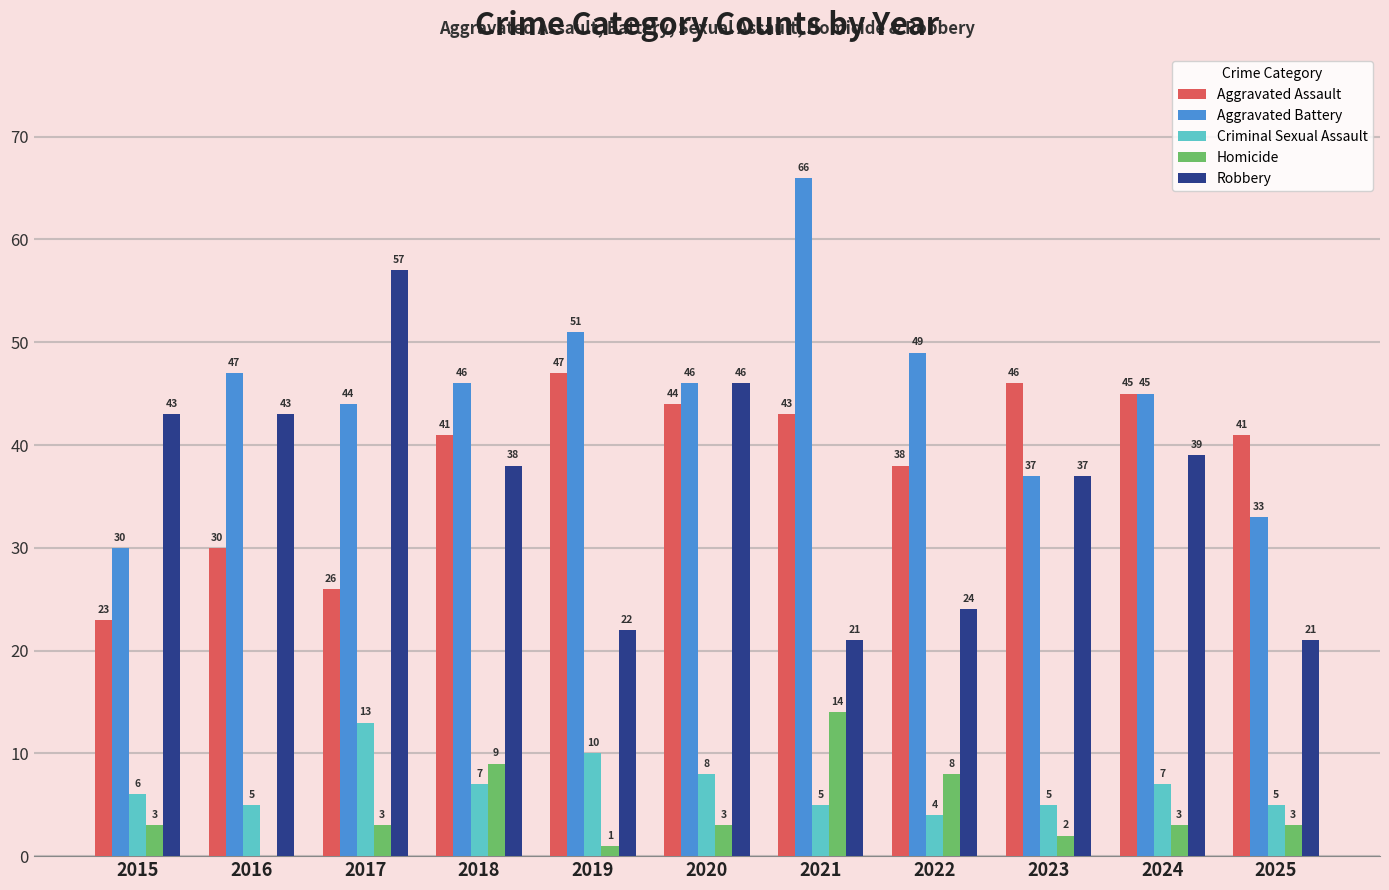

The Aggravated Assault series shows 41 at 2025. True or false?

True